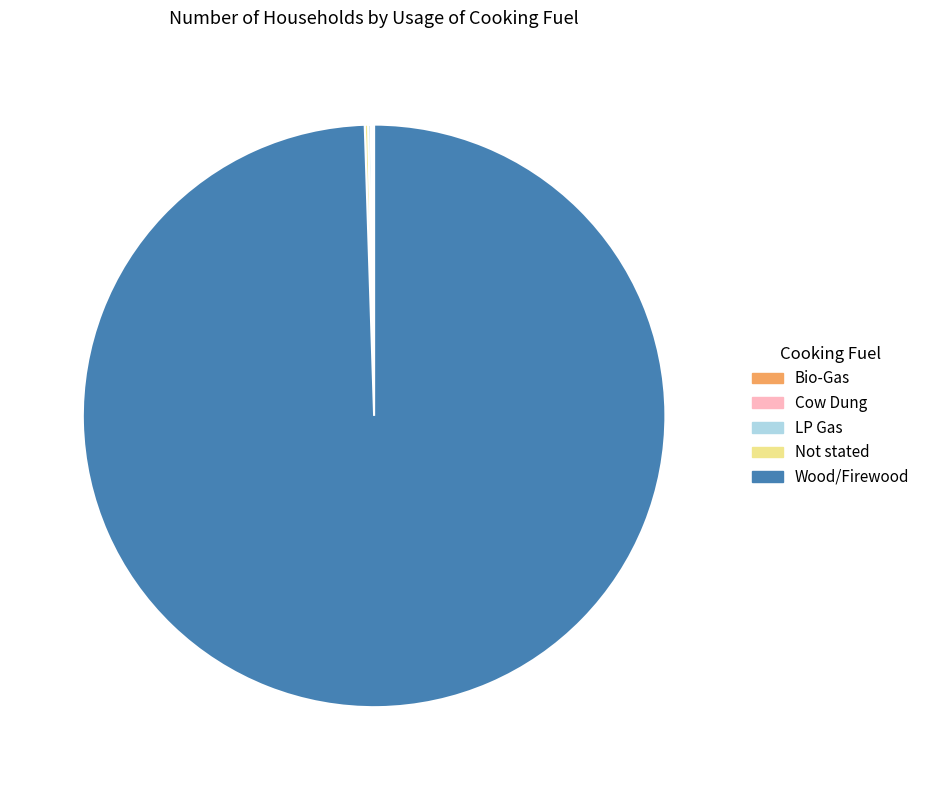

What is the largest slice in the pie chart?

Wood/Firewood